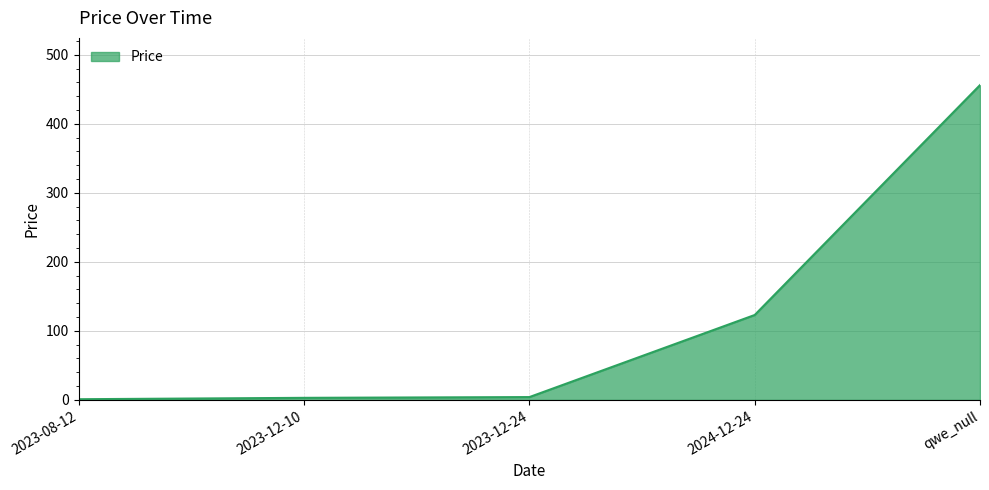

Where is the data nearest to the value 228?

2024-12-24